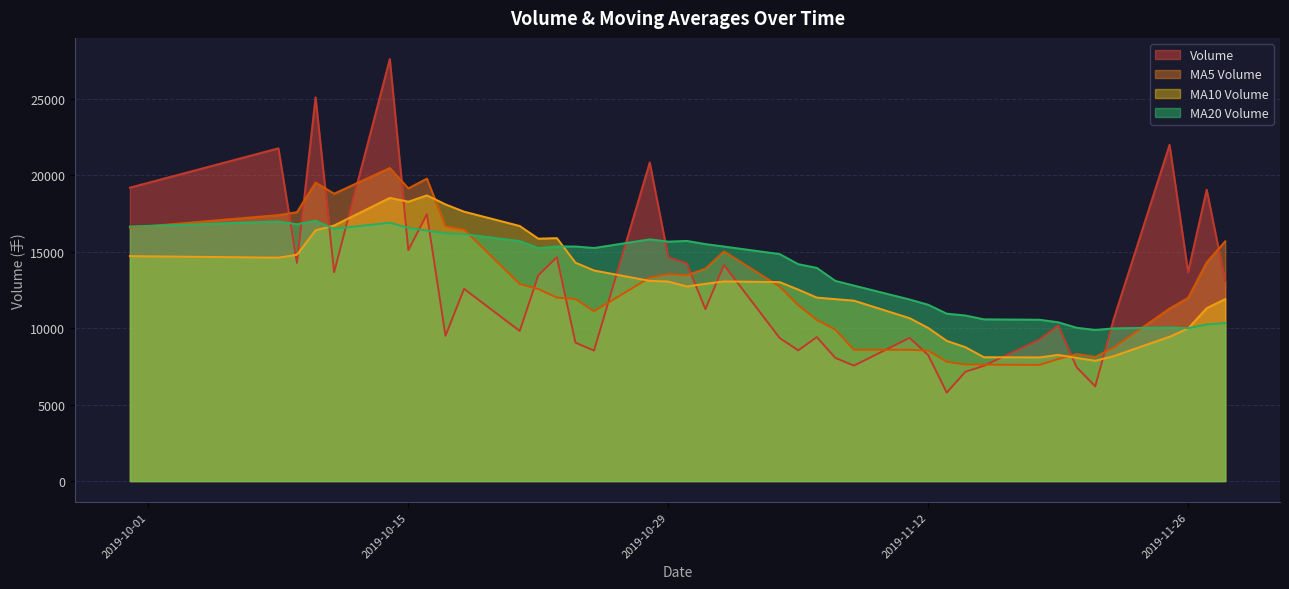

What is the value of the v_ma20 point at the 15th from the left?

15235.1